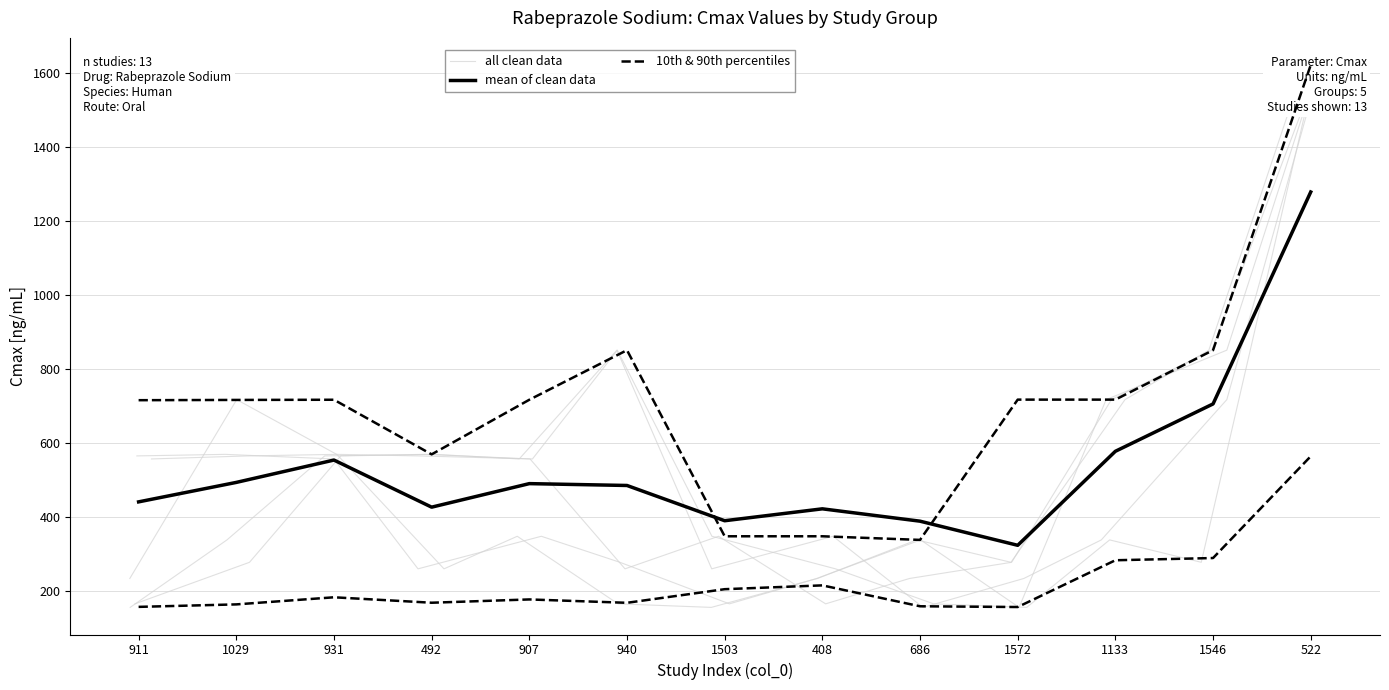

What is the difference between the second highest and minimum values in the 10th & 90th percentiles series?

132.4